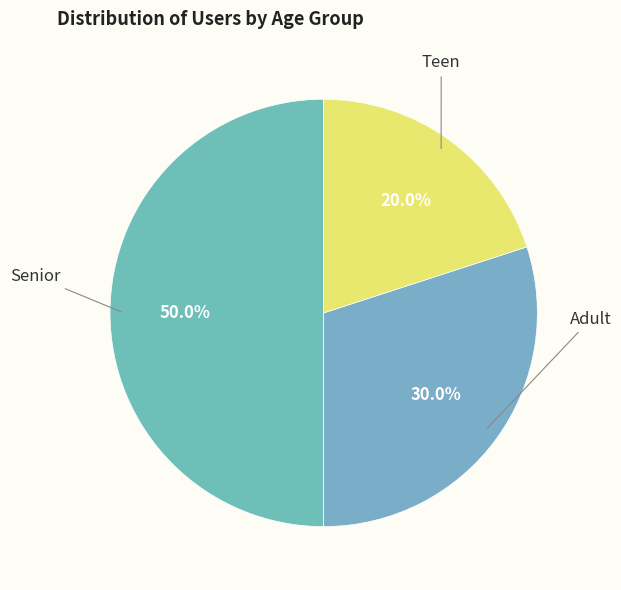

How many segments does this pie chart have?

3